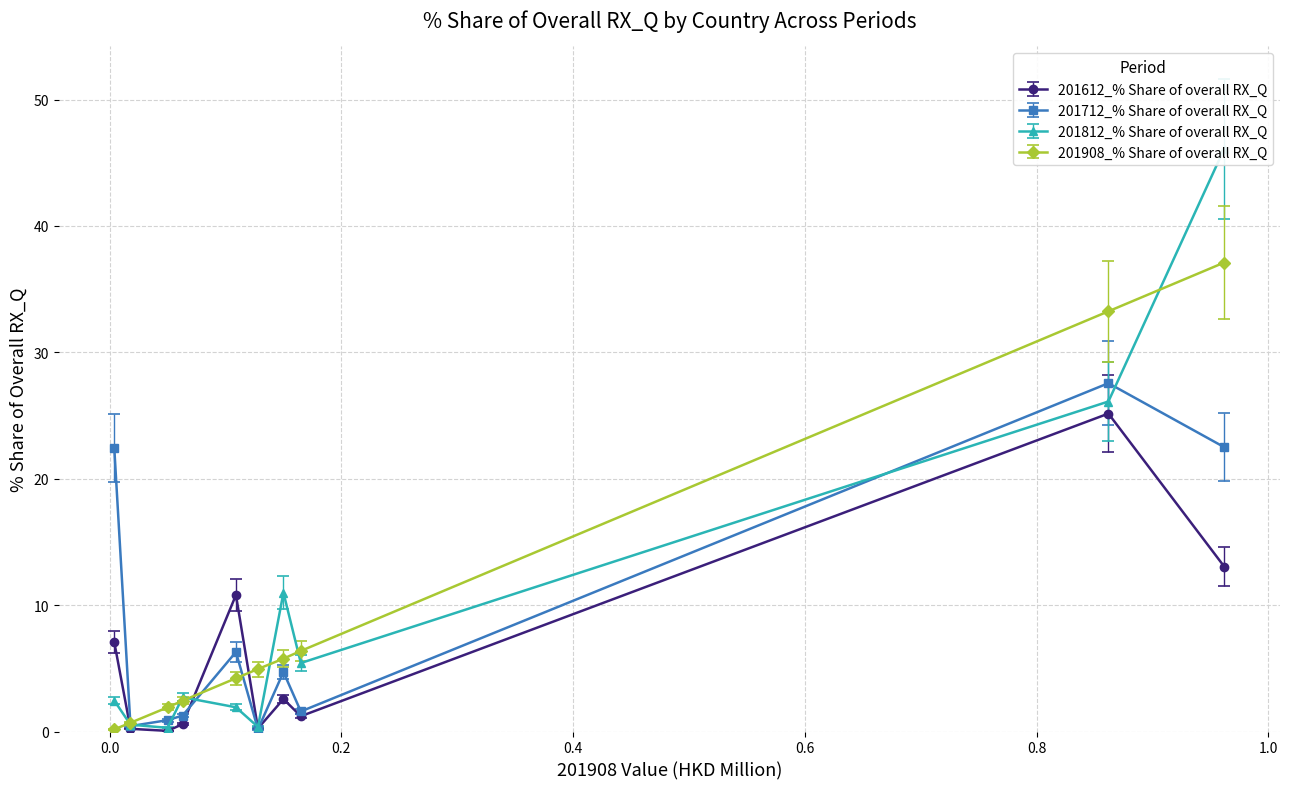

What is the minimum value shown in the chart?

0.1